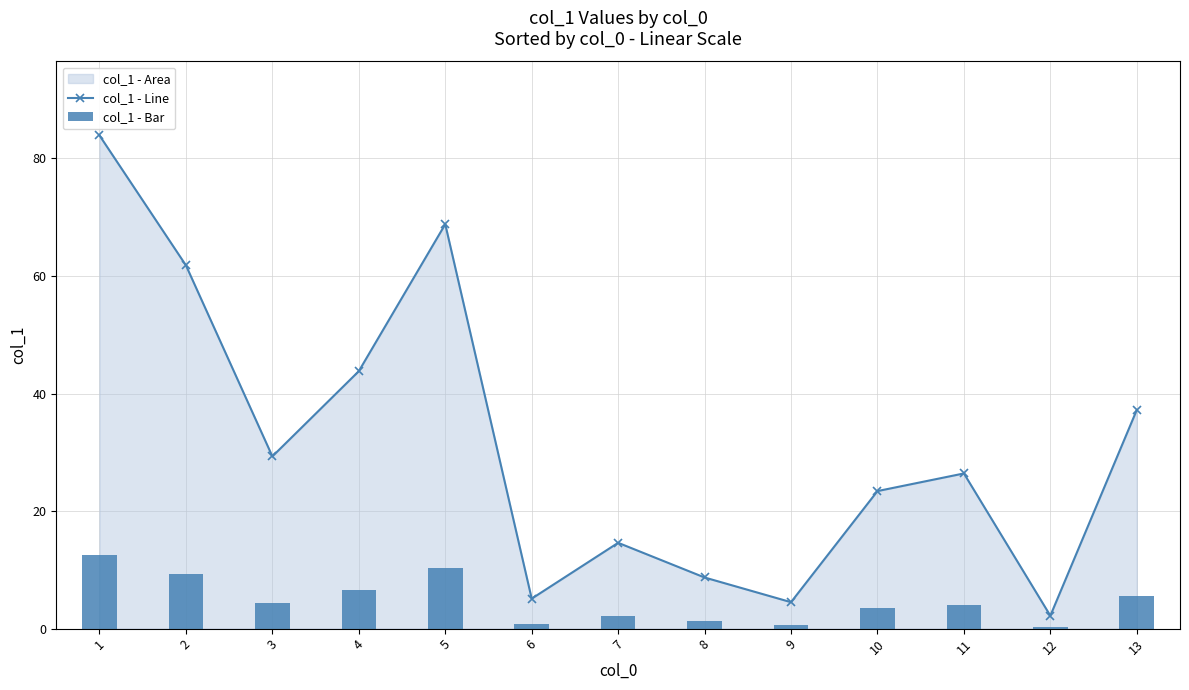

What is the value of the col_1 - Bar bar at the 10th from the left?

3.5